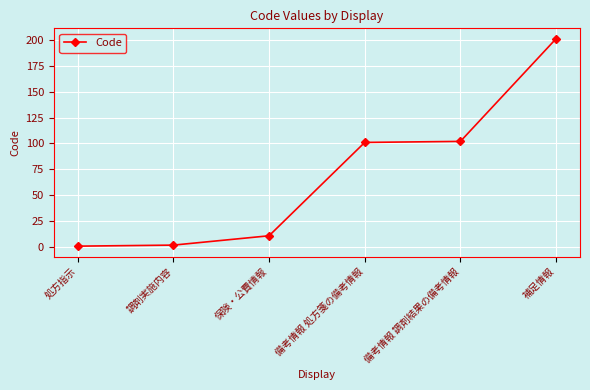

What is the maximum value shown in the chart?

201